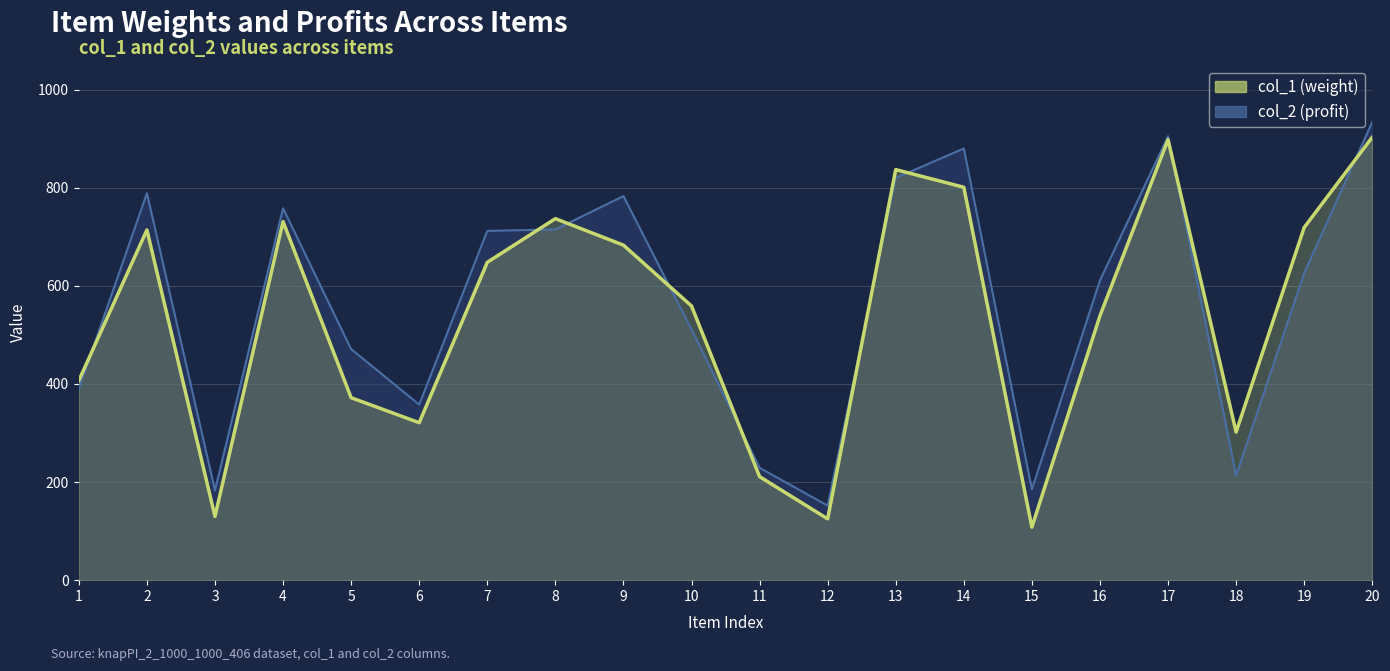

True or false: col_2 and col_1 cross at least once.

True